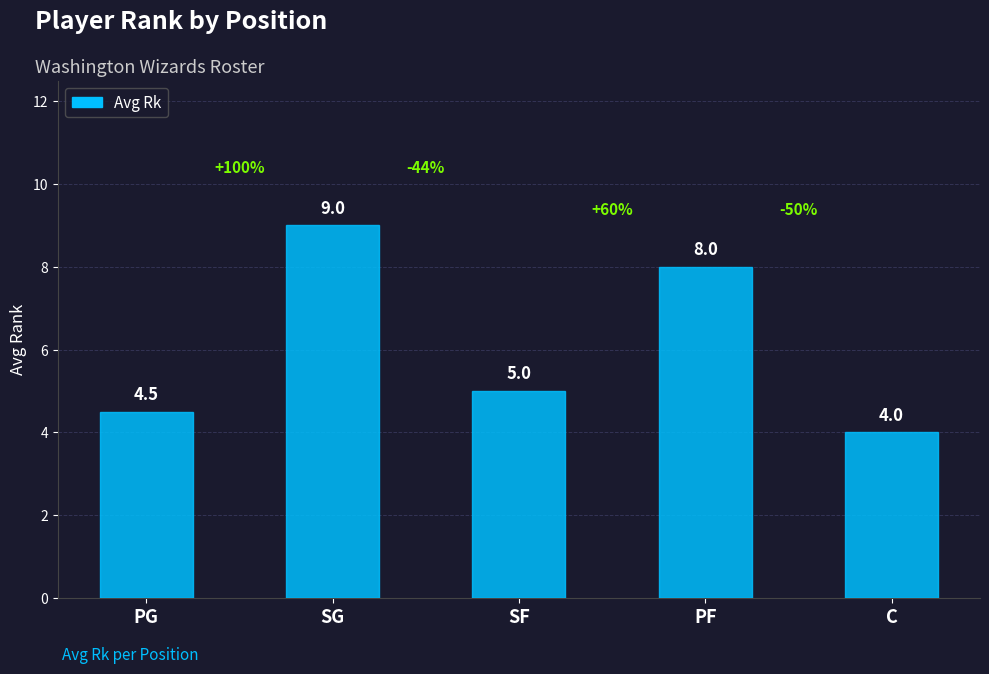

Reading left to right, transcribe all the data shown in this chart.

4.5	9.0	5.0	8.0	4.0